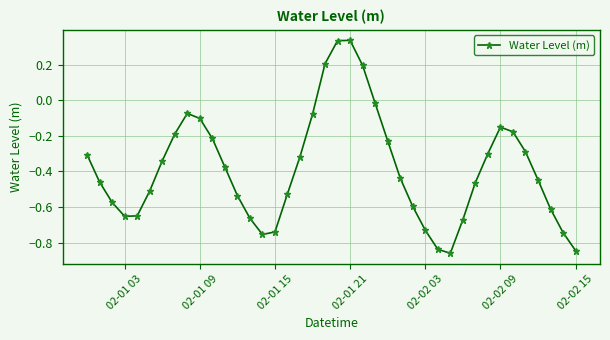

What is the difference between the second highest and minimum values?

1.2